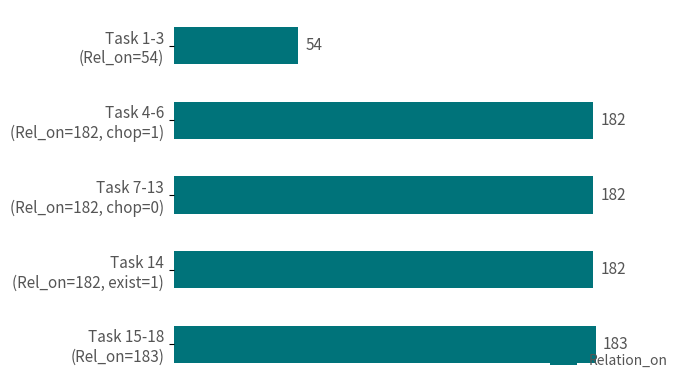

Count the number of data series in this chart.

1